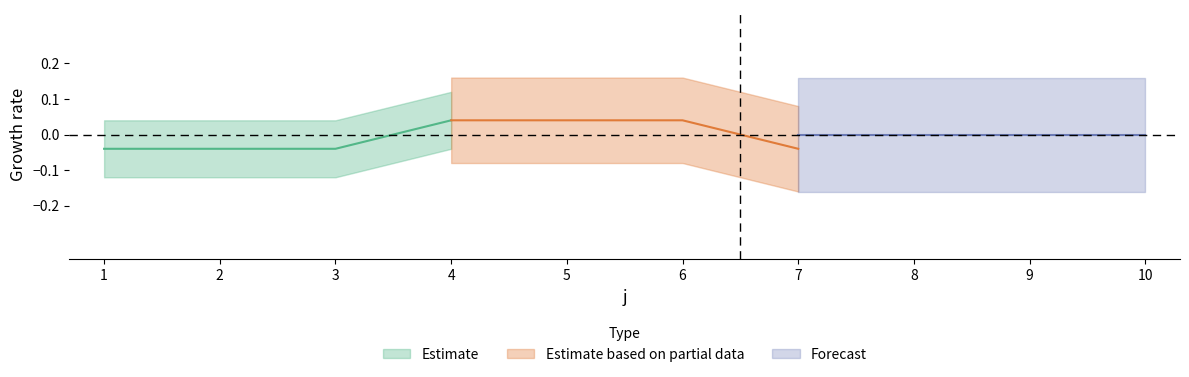

Does the chart display data point markers on the line(s)?

No